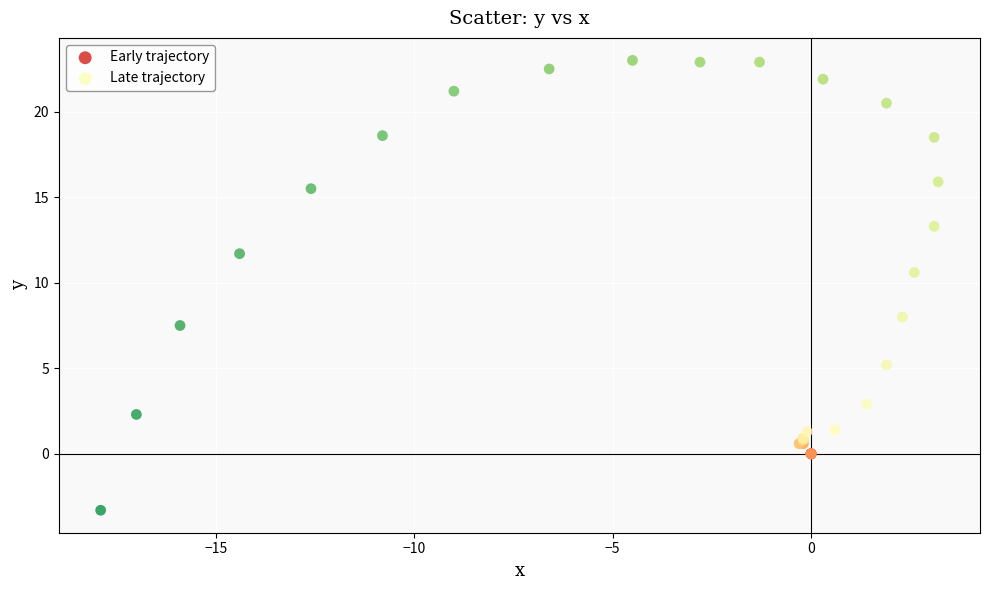

Which series has the largest Y range (max minus min)?

Late trajectory